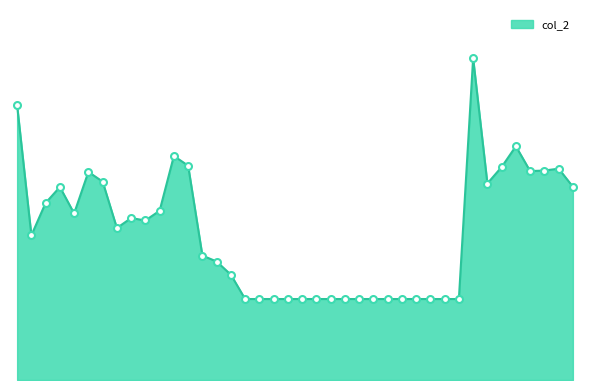

Is this an area chart (filled region under the line)?

Yes